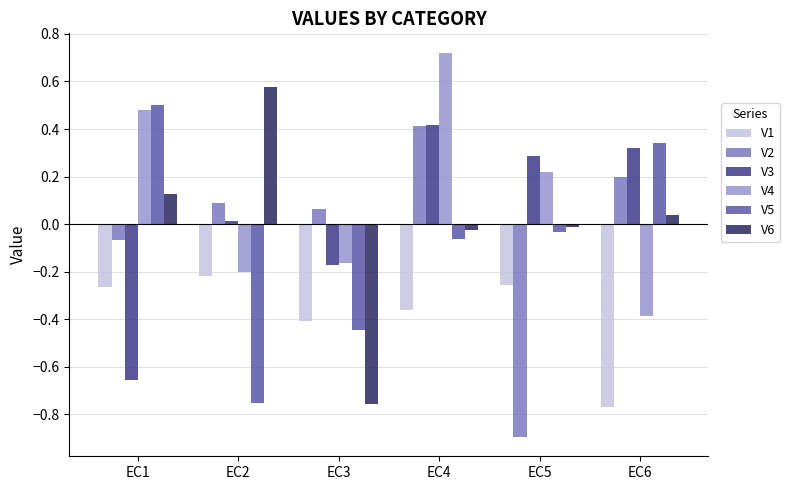

Is it true that V1 equals -0.5 at EC4?

False